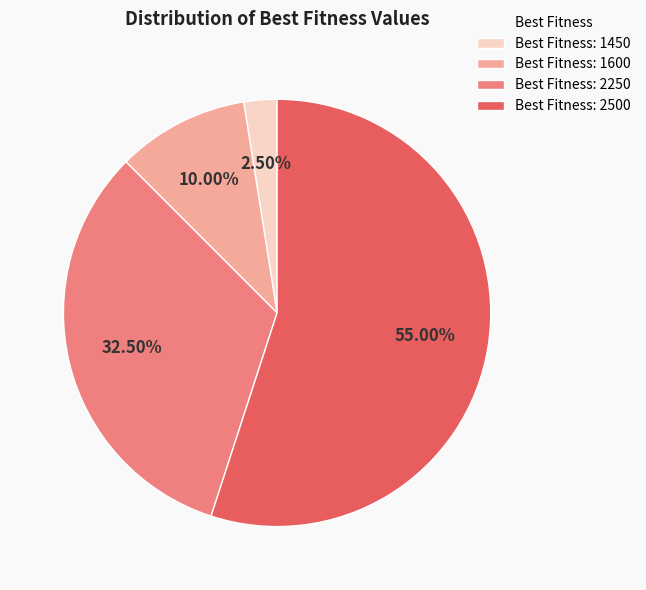

To the nearest percent, what is the difference between the largest and smallest slice percentages?

52%